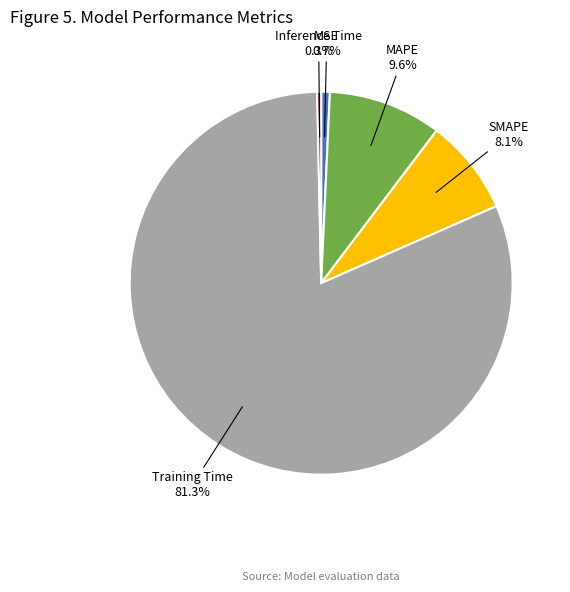

Does any single category account for the majority?

Yes